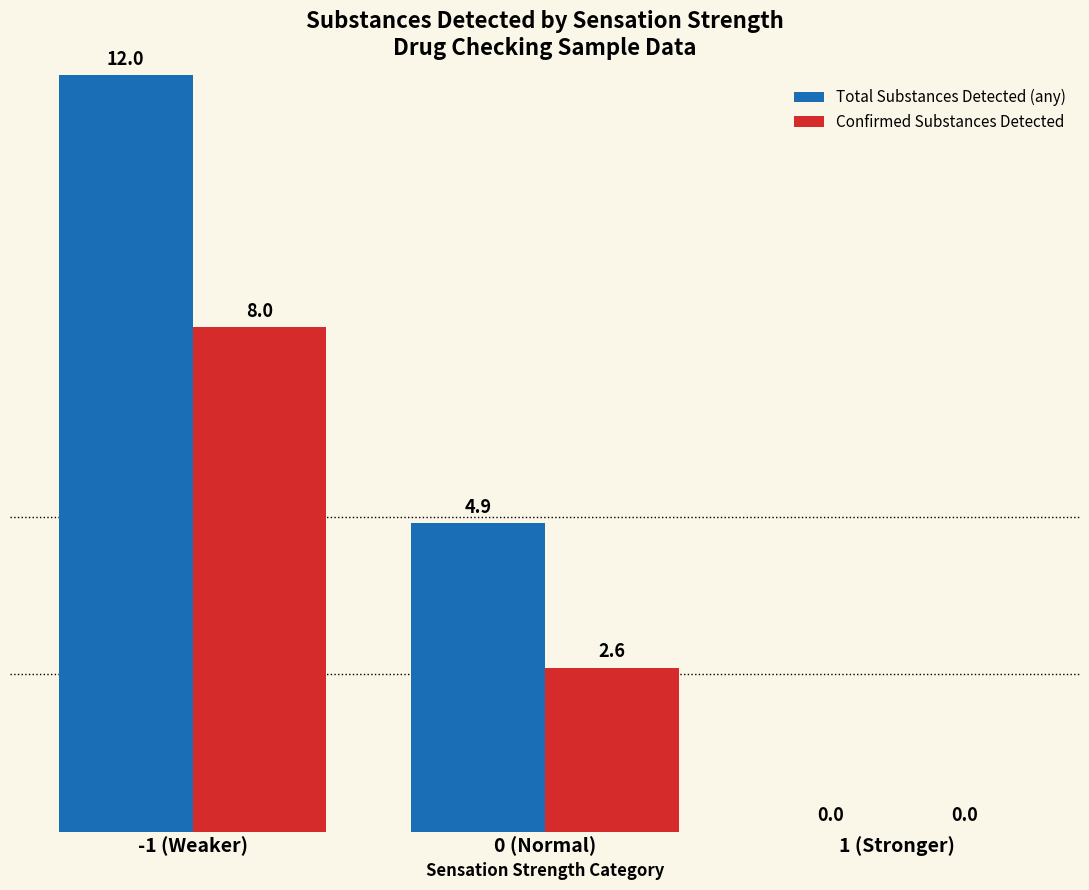

Where is Confirmed Substances Detected nearest to the value 4?

0 (Normal)